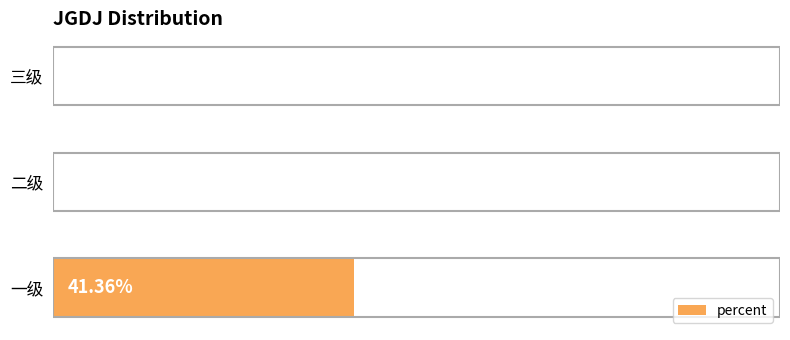

Which label corresponds to the largest value in the chart?

一级